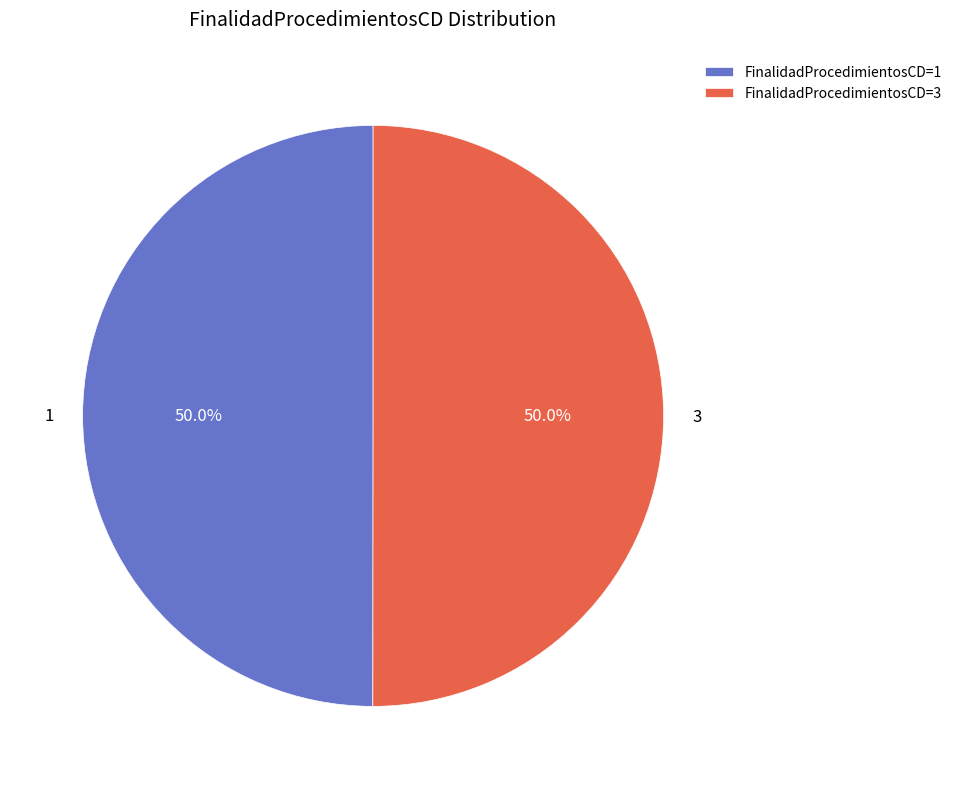

How many segments does this pie chart have?

2